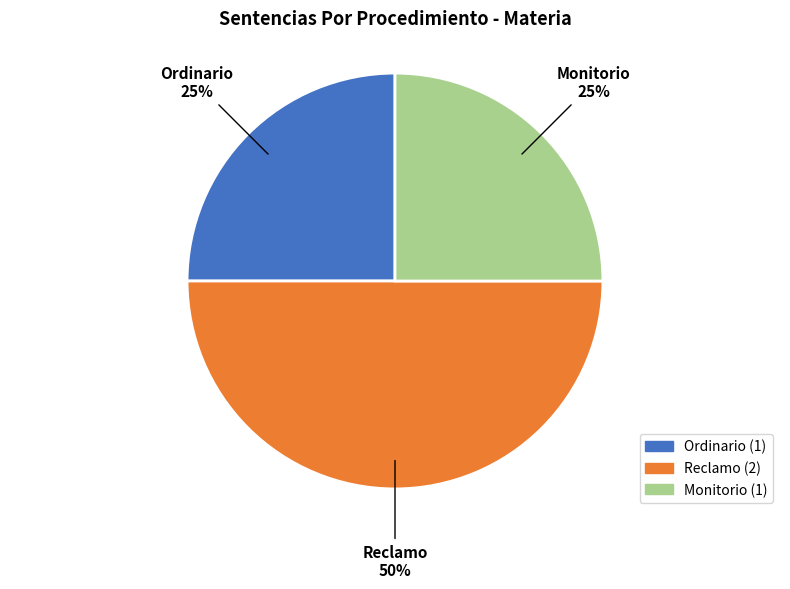

Approximately how many times larger is the value at Ordinario compared to Monitorio?

1.0